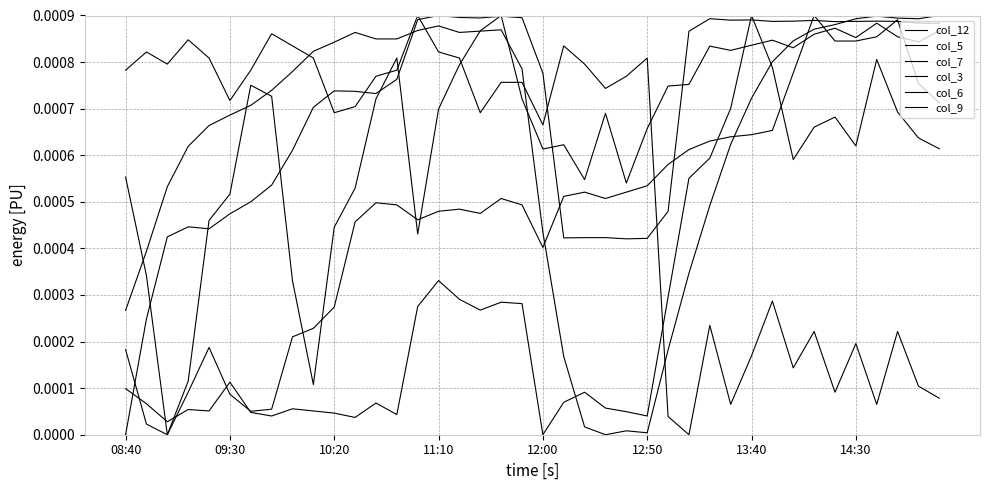

How many lines are shown in the chart?

6